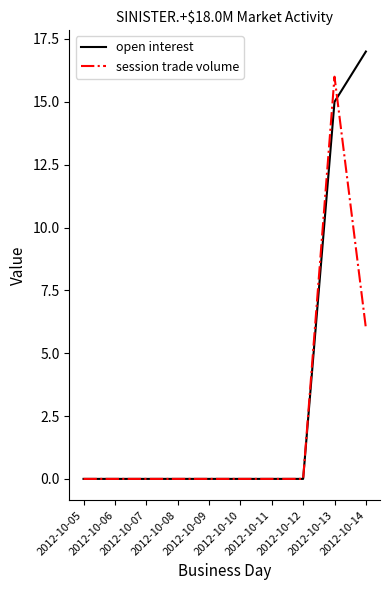

Between 2012-10-11 and 2012-10-14, which series saw the biggest shift?

open interest